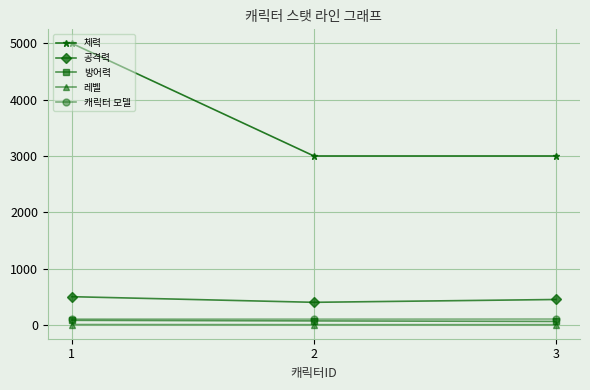

Which series has the largest total across all categories?

체력